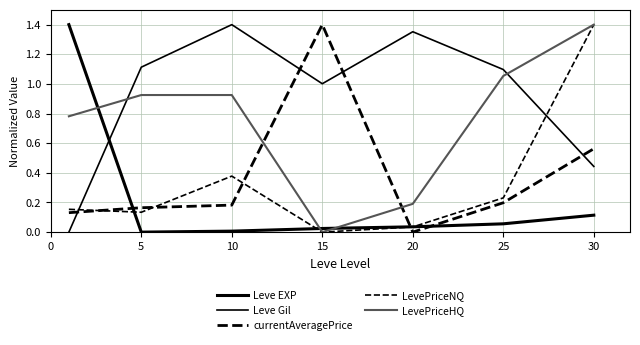

How many categories are shown in the chart?

7